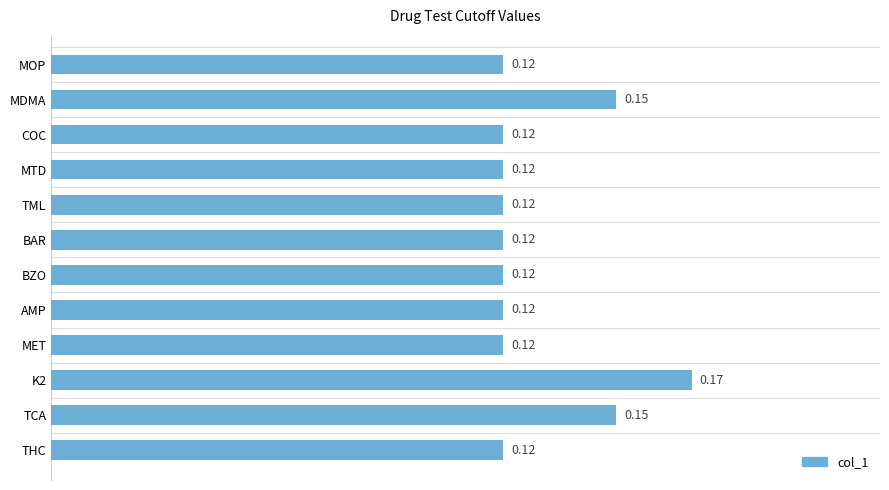

What is the sum of all values?

1.6